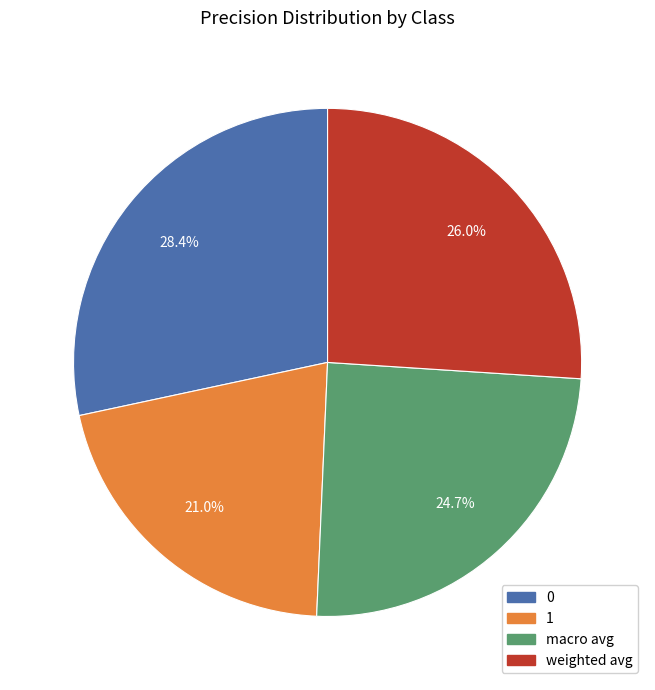

Rank the categories by value from highest to lowest.

0, weighted avg, macro avg, 1